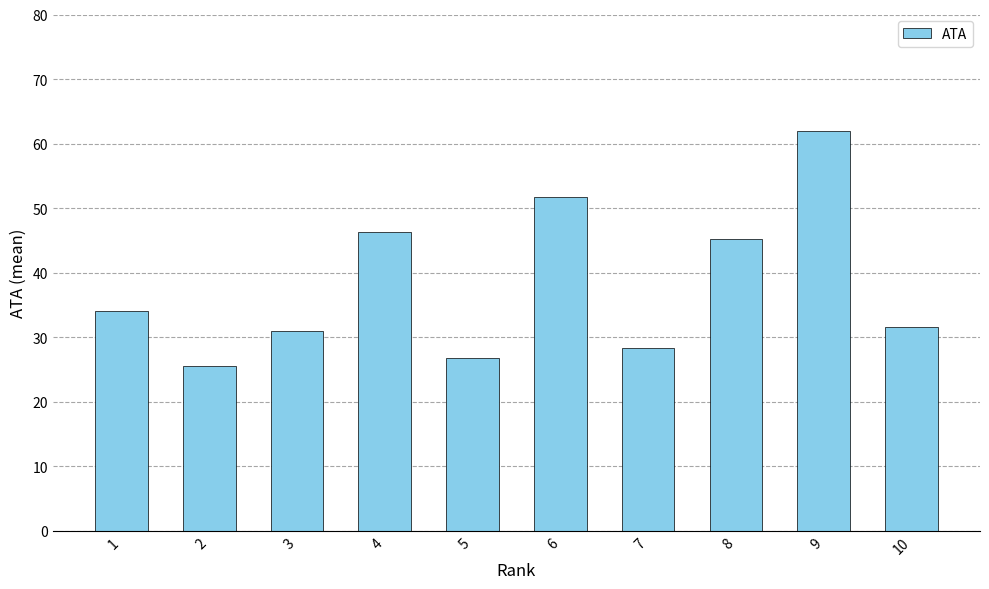

What is the ratio of the value at 9 to the value at 8?

1.4